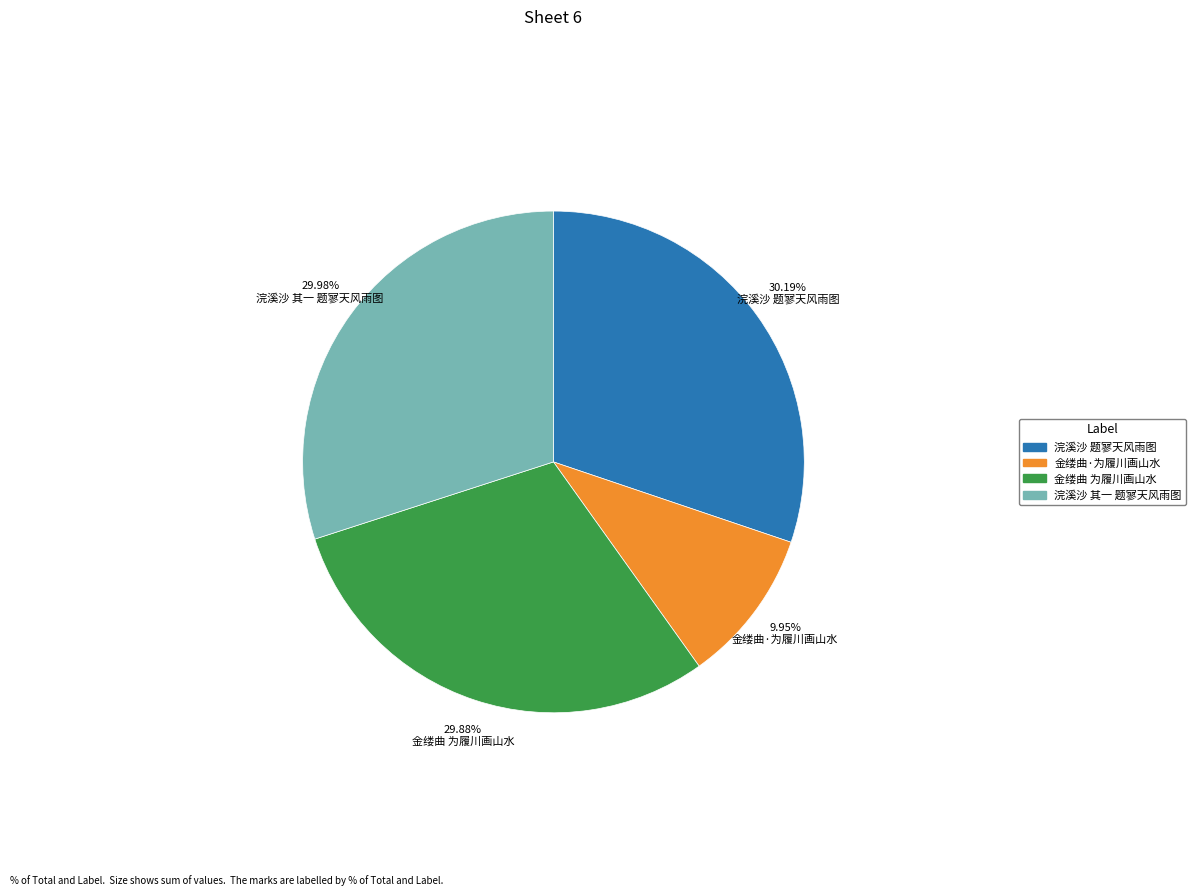

Is there a majority slice in this chart?

No